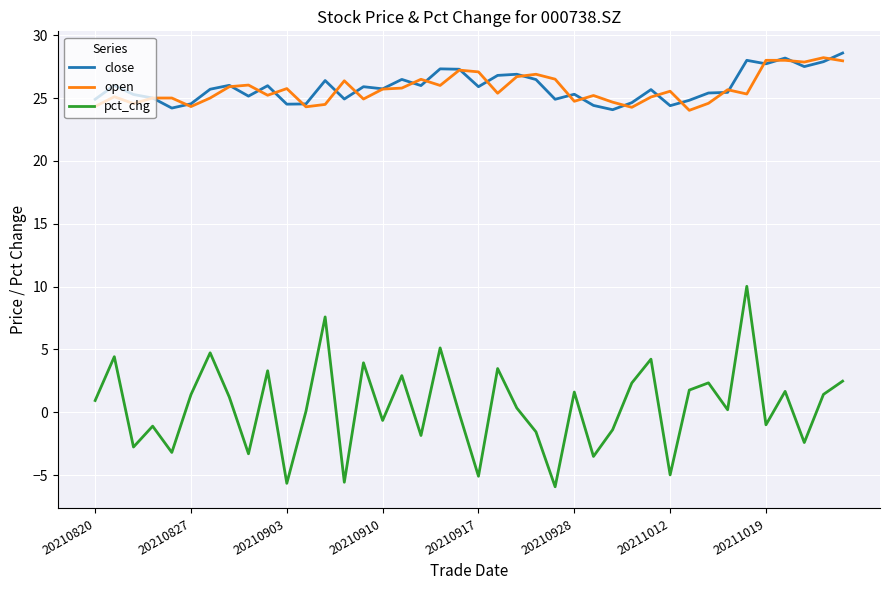

What is the minimum value shown in the chart?

-5.9